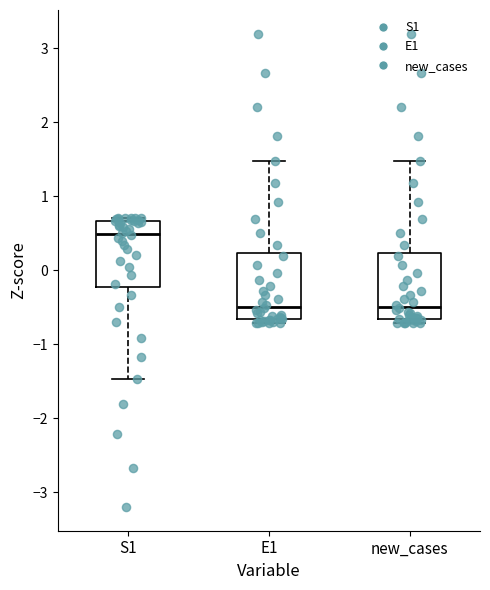

Reading left to right, transcribe this box plot: for each box, give where its median line is, the range the box spans, and where its two whiskers end, as read against the y-axis. The values are not printed on the chart, so give them approximately, as read against the axis.

S1: median 0.5, box -0.2 to 0.7, whiskers -1.5 to 0.7 (just above the box's upper edge)
E1: median -0.5, box -0.7 to 0.2, whiskers -0.7 (just below the box's lower edge) to 1.5
new_cases: median -0.5, box -0.7 to 0.2, whiskers -0.7 (just below the box's lower edge) to 1.5